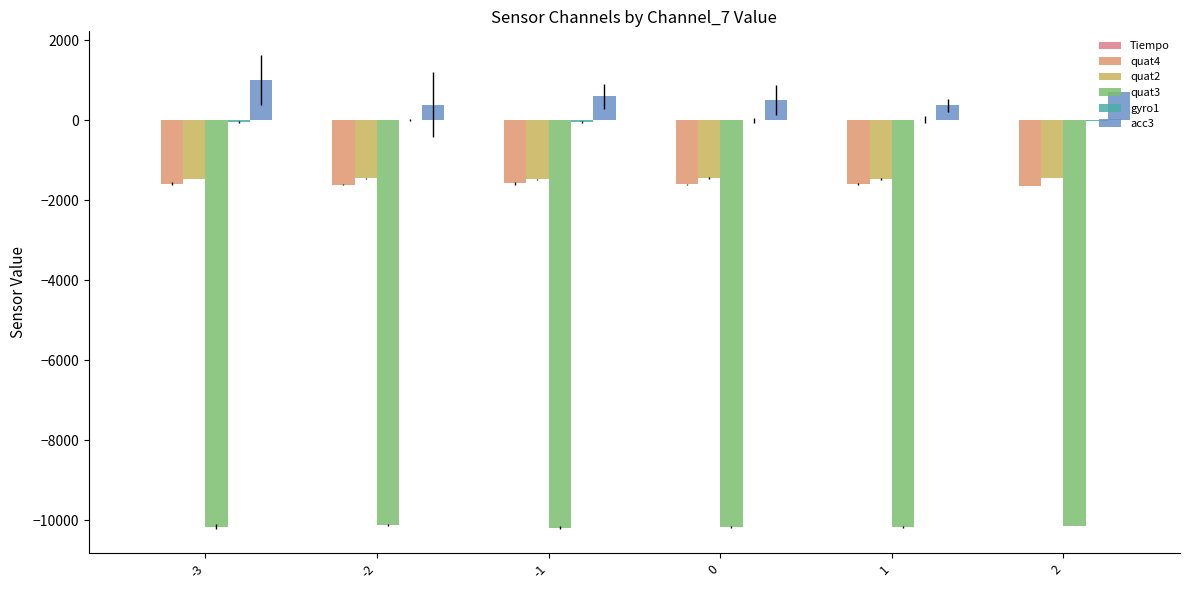

How many distinct data groups are displayed?

6